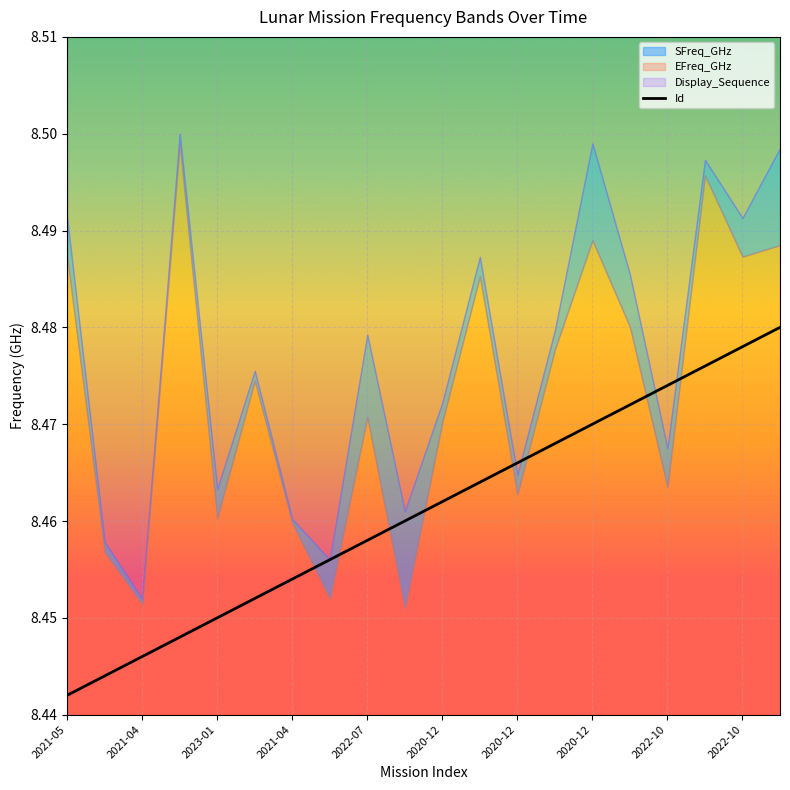

What is the maximum value shown in the chart?

8.5